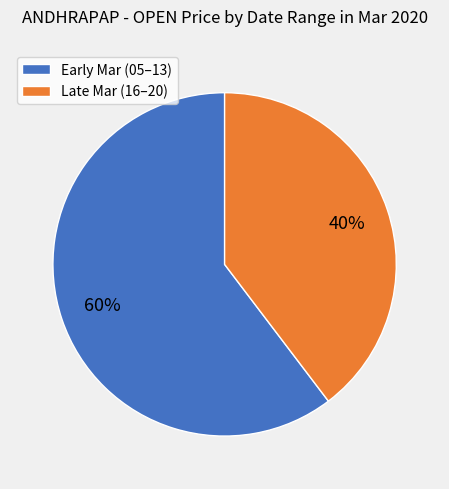

To the nearest percent, what portion does Early Mar (05–13) represent?

60%